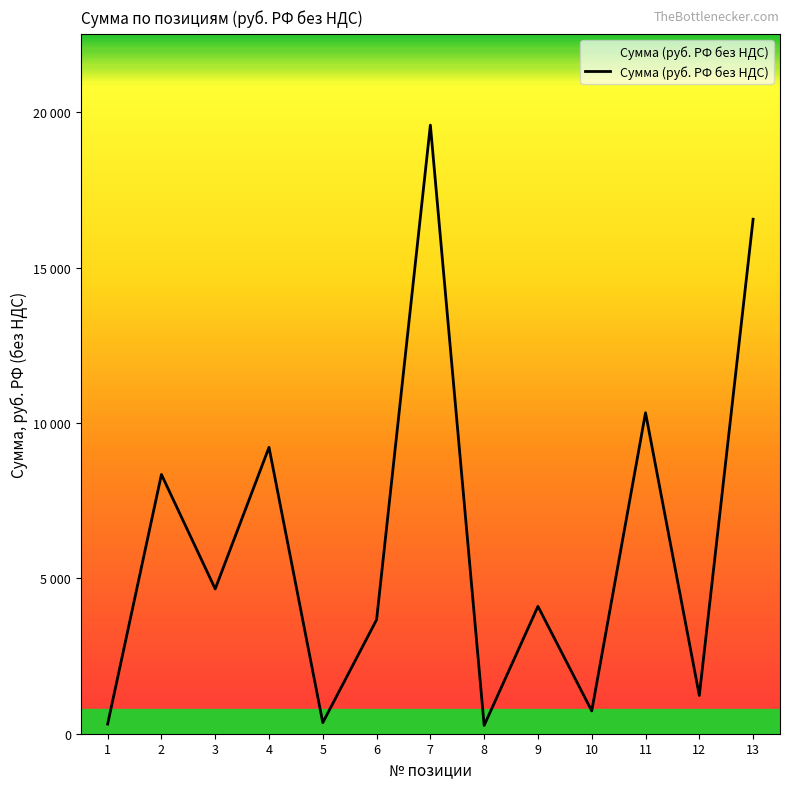

List the labels in order of value, largest first.

7, 13, 11, 4, 2, 3, 9, 6, 12, 10, 5, 1, 8